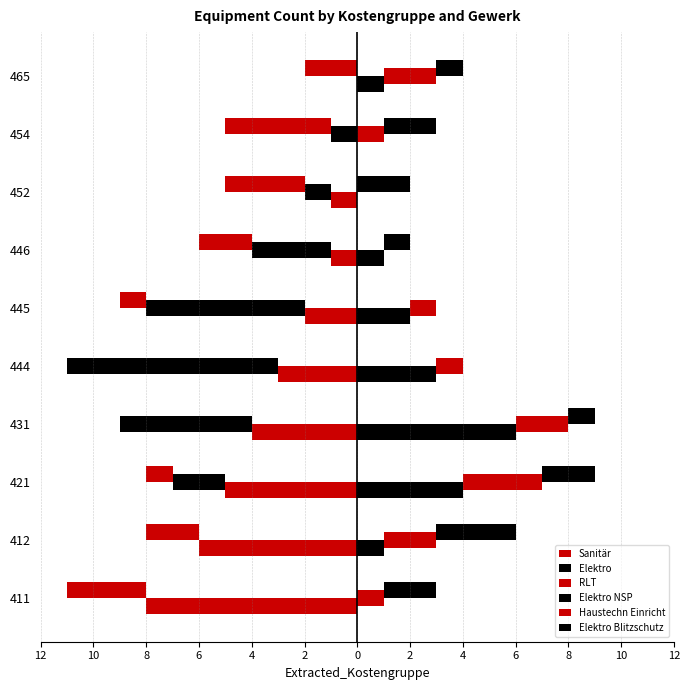

What are all the series names shown in the legend?

Sanitär, Elektro, RLT, Elektro NSP, Haustechn Einricht, Elektro Blitzschutz